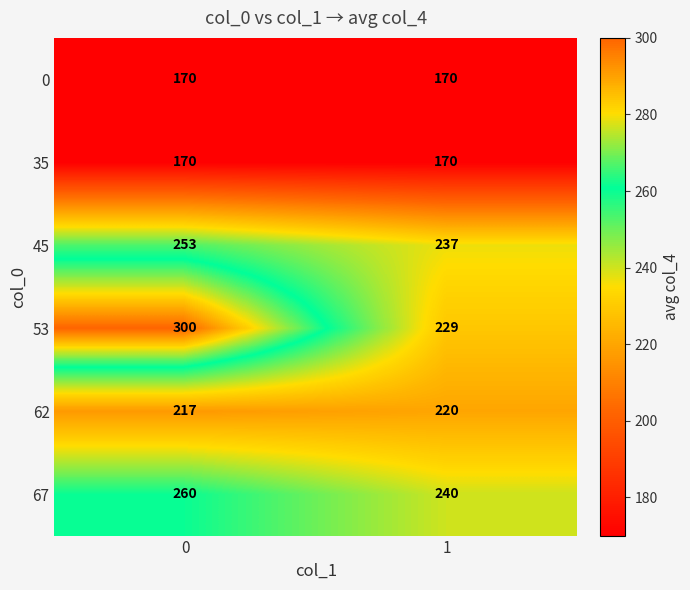

Which series has the largest range (max minus min)?

53